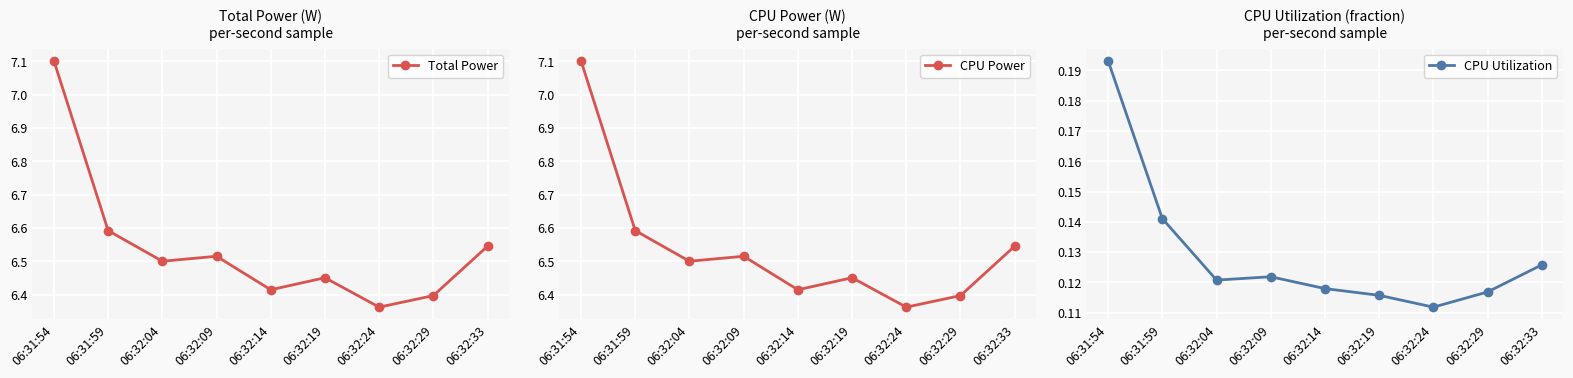

At which category does the chart reach its minimum across all series?

06:32:24